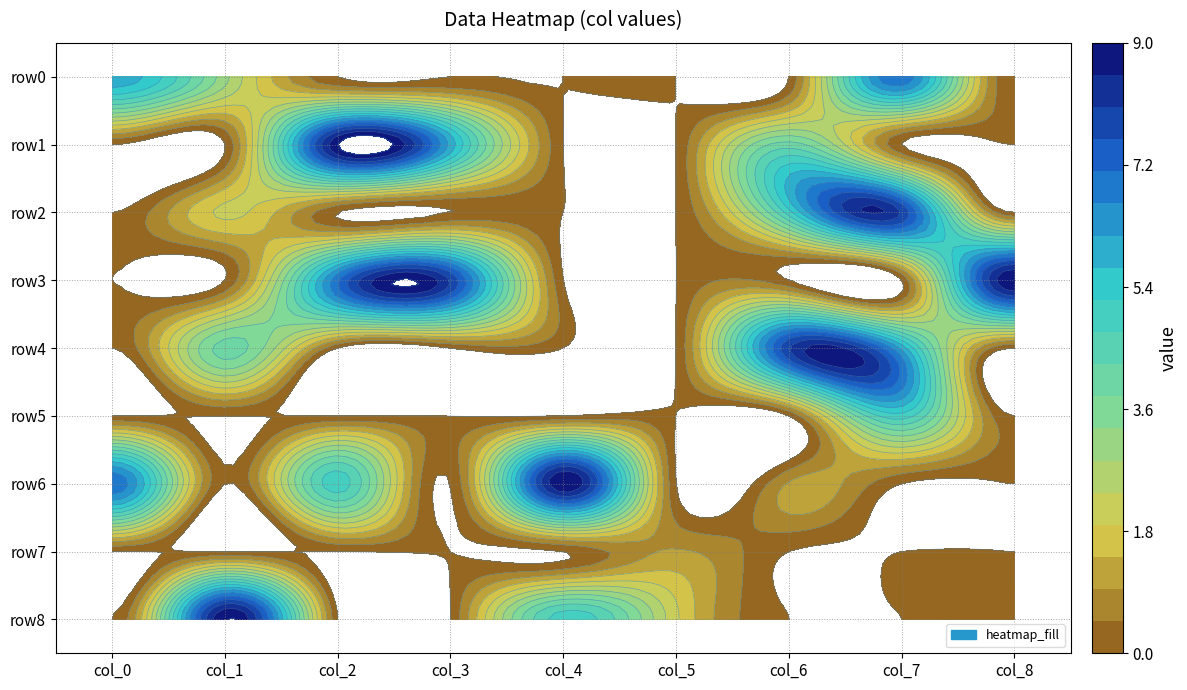

Reading right to left, what are all the values shown in this chart?

row0: 8=0	7=7	6=0	5=0	4=0	3=0	2=0	1=3	0=6
row1: 8=0	7=0	6=4	5=0	4=0	3=6	2=9	1=0	0=0
row2: 8=0	7=8	6=5	5=0	4=0	3=0	2=0	1=2	0=0
row3: 8=9	7=0	6=0	5=0	4=0	3=8	2=7	1=0	0=0
row4: 8=0	7=6	6=8	5=0	4=0	3=0	2=0	1=4	0=0
row5: 8=0	7=5	6=0	5=0	4=0	3=0	2=0	1=0	0=0
row6: 8=0	7=0	6=1	5=0	4=9	3=0	2=5	1=0	0=7
row7: 8=0	7=0	6=0	5=1	4=0	3=0	2=0	1=0	0=0
row8: 8=0	7=0	6=0	5=2	4=5	3=0	2=0	1=9	0=0